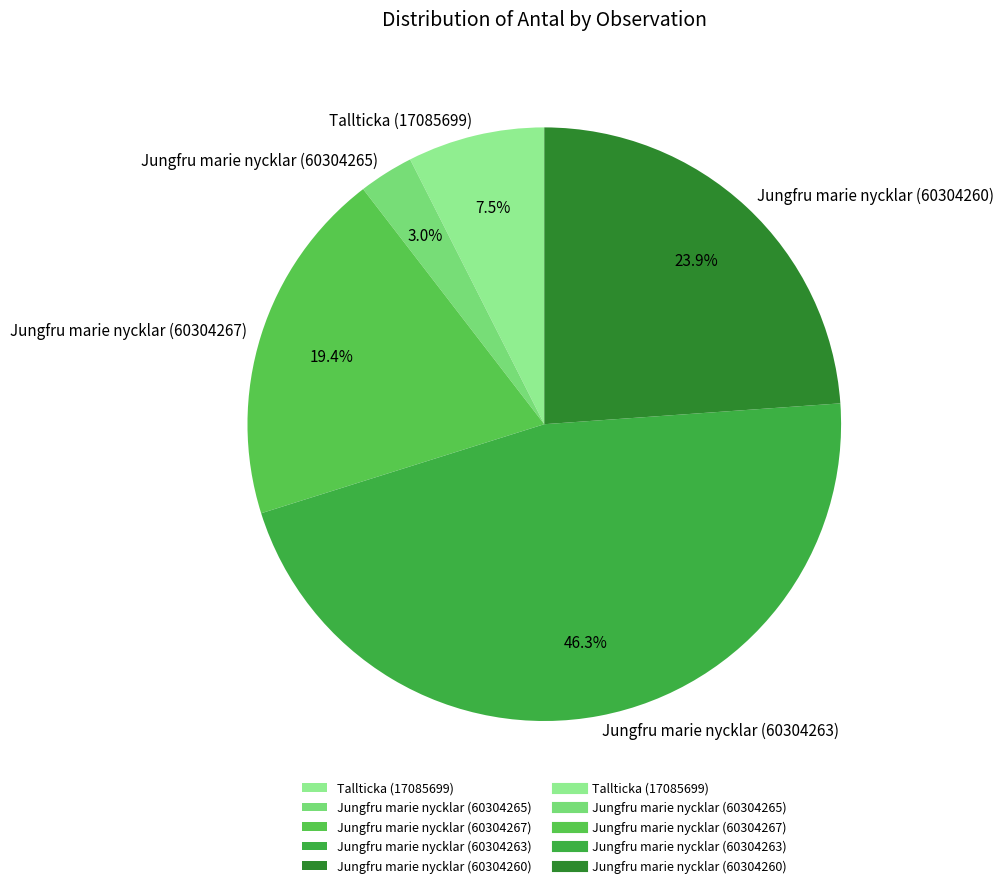

Combined, do Jungfru marie nycklar (60304265) and Tallticka (17085699) account for over 50%?

No